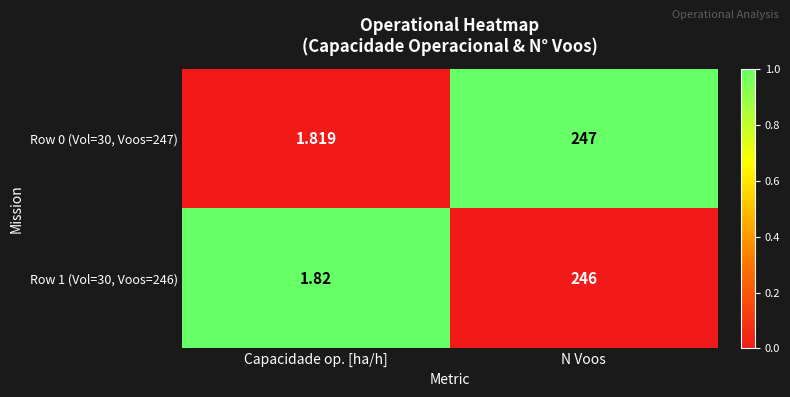

Is the value of Row 1 (Vol=30, Voos=246) at Capacidade op. [ha/h] greater than the value of Row 0 (Vol=30, Voos=247) at Capacidade op. [ha/h]?

Yes